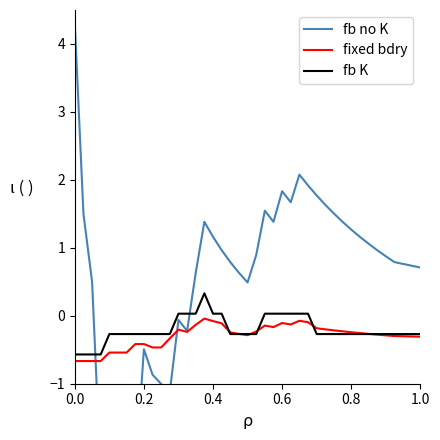

Which series has the widest spread of values?

fb no K